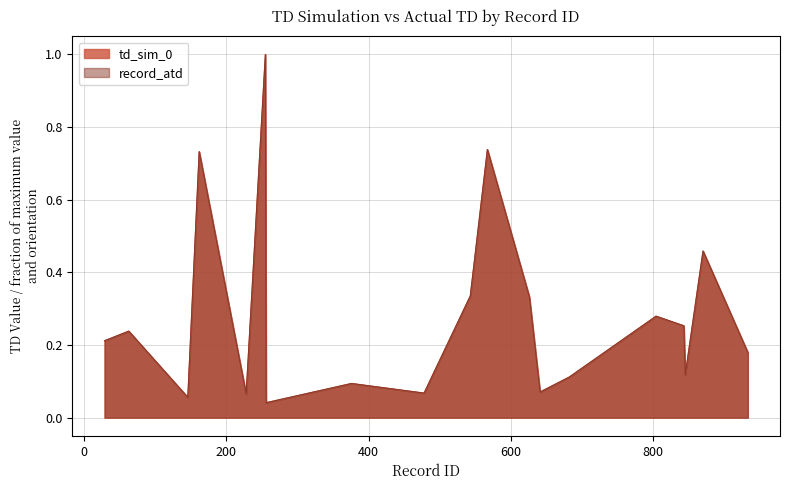

Does the chart have visible grid lines?

Yes